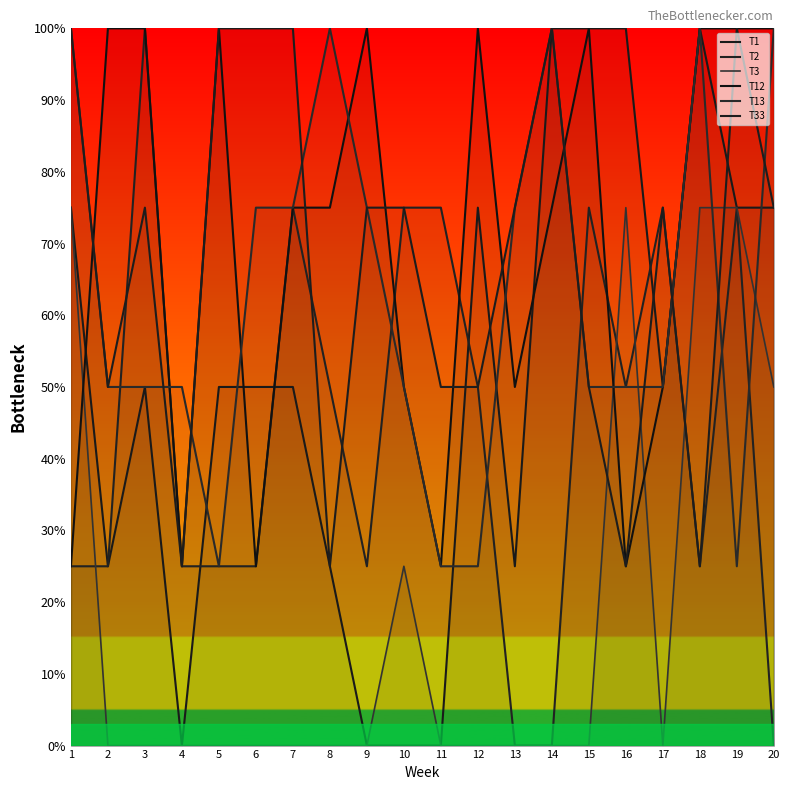

What is the spread (max minus min) of values at 10?

75